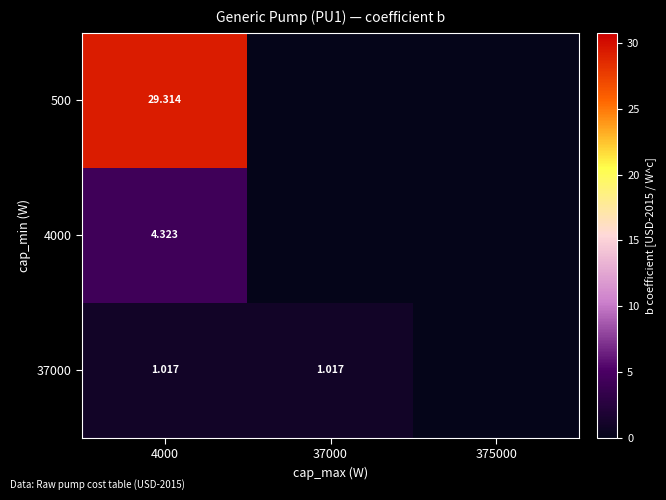

What is the spread (max minus min) of values at 37000?

1.0